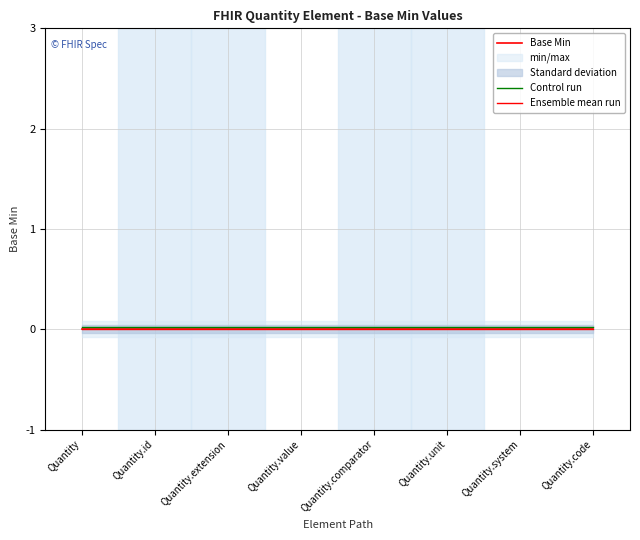

Which series has the largest range (max minus min)?

Base Min